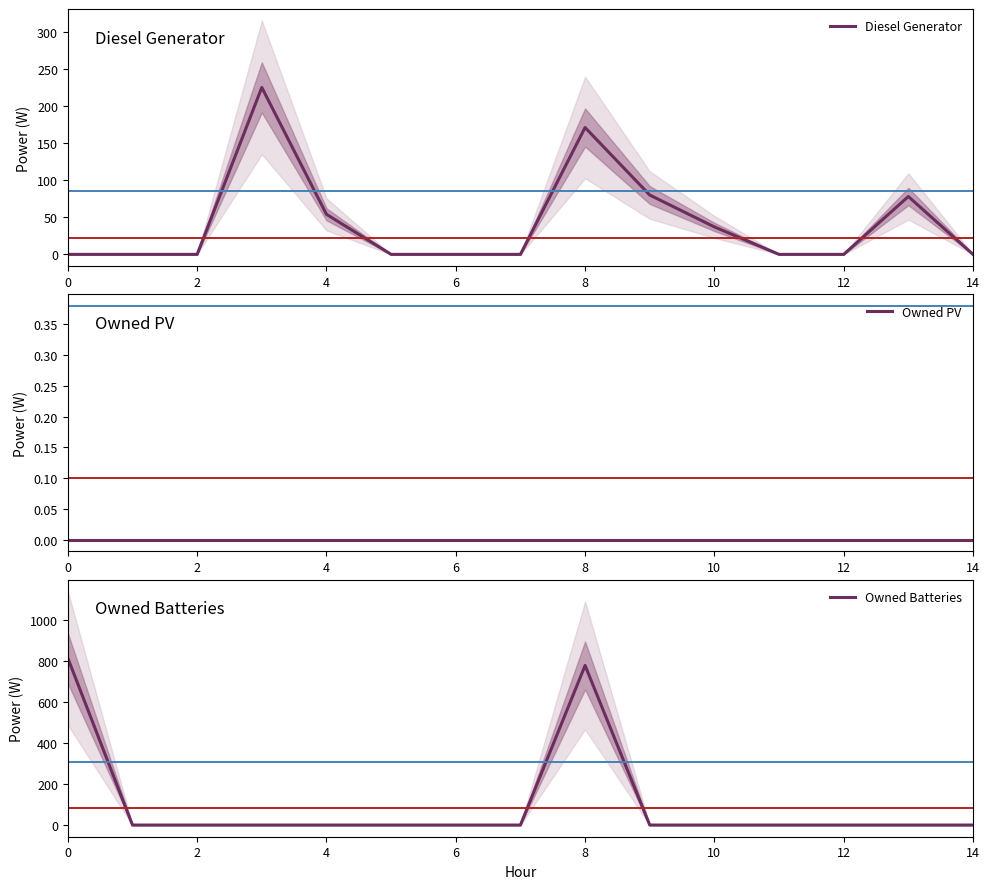

What is the highest value of the Diesel Generator series?

225